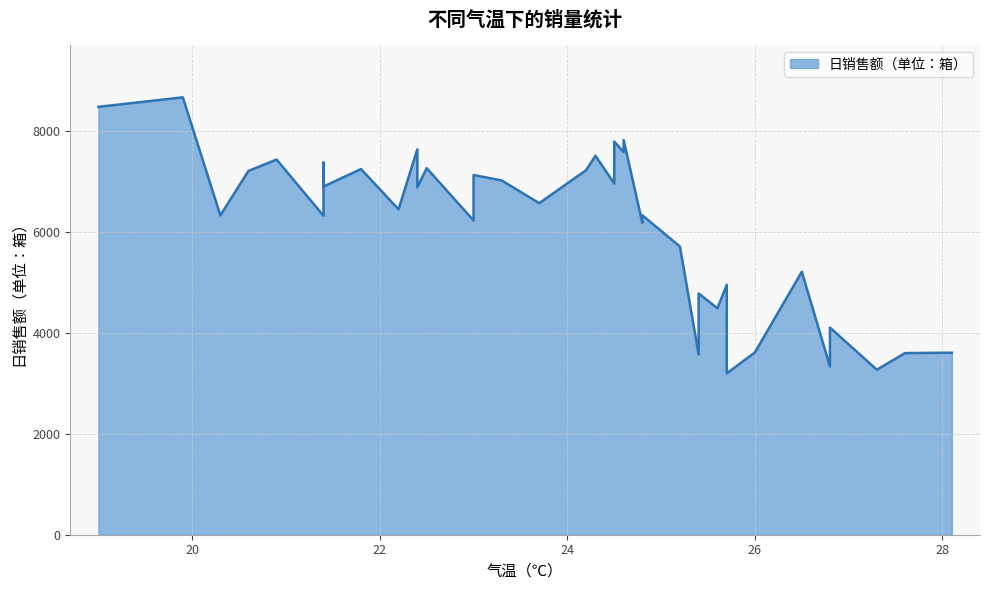

What is the sum of all values?

236145